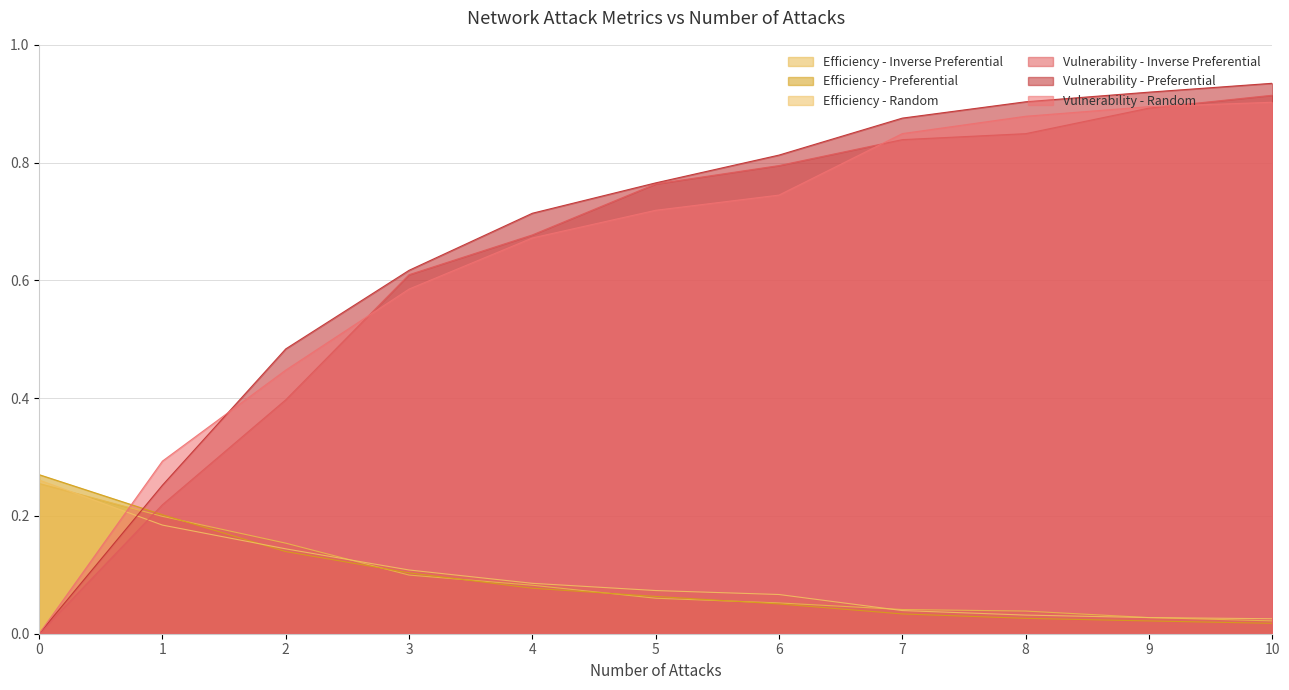

Which series ends up on top after the final intersection of Efficiency - Inverse Preferential and Efficiency - Random?

Efficiency - Inverse Preferential